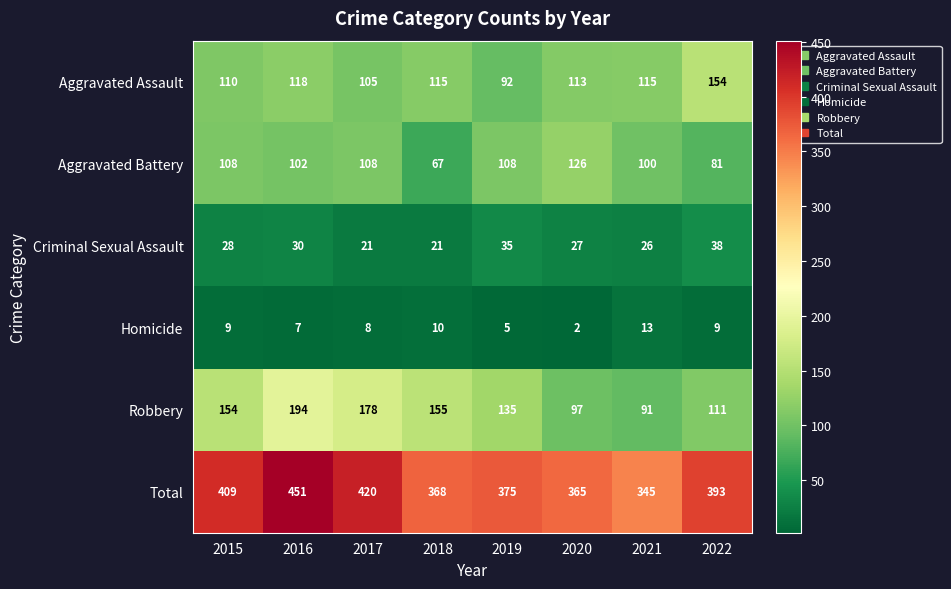

What is the difference between the maximum and minimum values in the Total series?

106